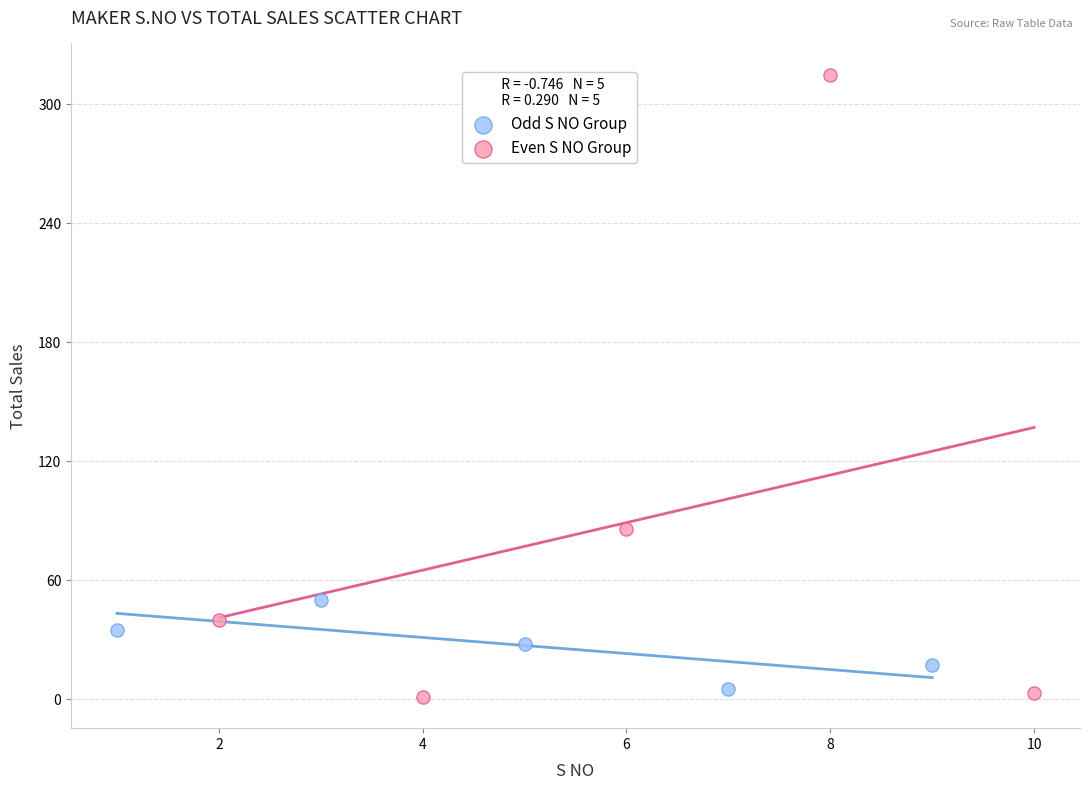

Which series has the largest Y range (max minus min)?

Even S NO Group